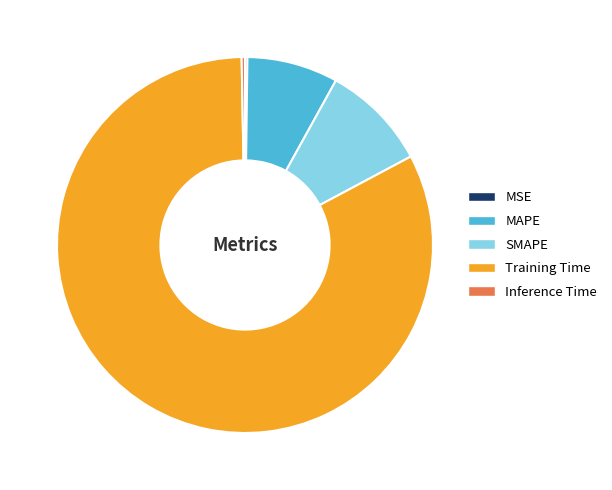

Which category has the biggest portion of the pie?

Training Time